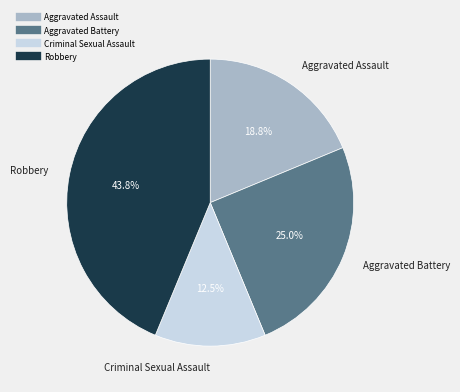

Do Aggravated Battery and Aggravated Assault together represent more than half of the pie?

No